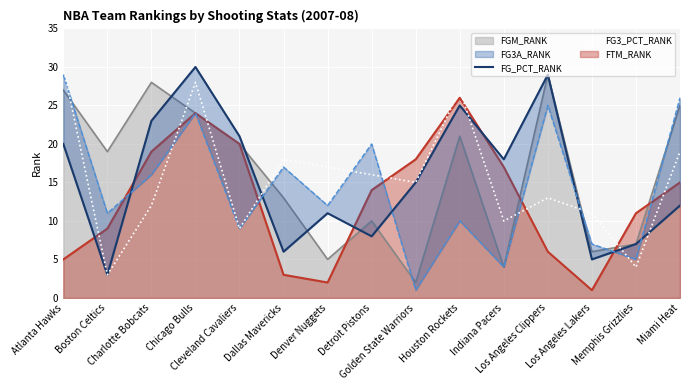

After their last crossing, which series has the higher values: FG3_PCT_RANK or FTM_RANK?

FG3_PCT_RANK